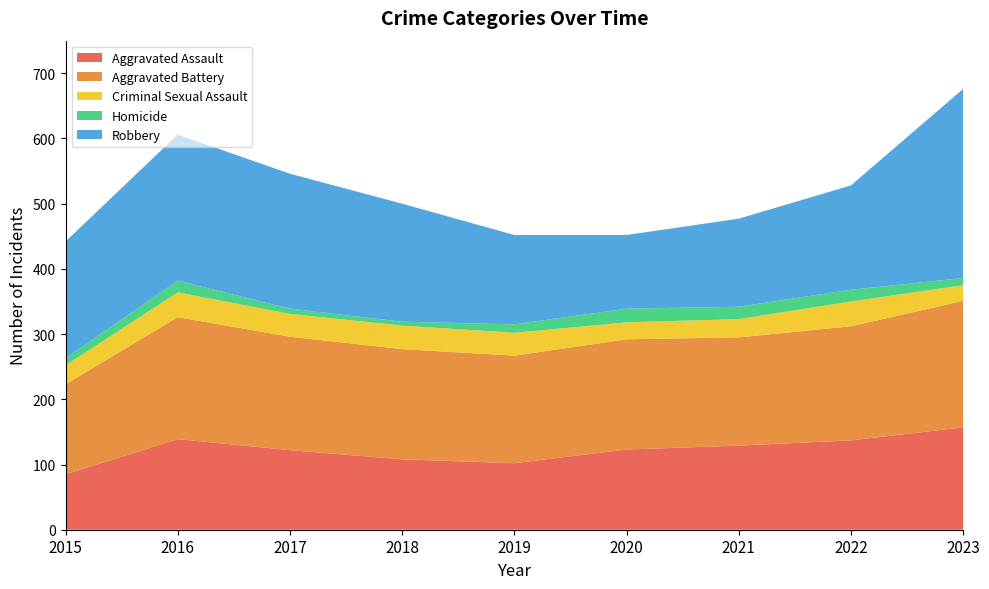

Reading left to right, list all the values displayed in this chart.

Aggravated Assault: 2015=85	2016=139	2017=122	2018=108	2019=102	2020=123	2021=129	2022=137	2023=157
Aggravated Battery: 2015=138	2016=187	2017=174	2018=169	2019=165	2020=169	2021=166	2022=175	2023=194
Criminal Sexual Assault: 2015=29	2016=38	2017=35	2018=36	2019=35	2020=26	2021=28	2022=38	2023=24
Homicide: 2015=11	2016=18	2017=8	2018=6	2019=13	2020=21	2021=19	2022=18	2023=11
Robbery: 2015=179	2016=224	2017=207	2018=181	2019=137	2020=113	2021=135	2022=160	2023=290